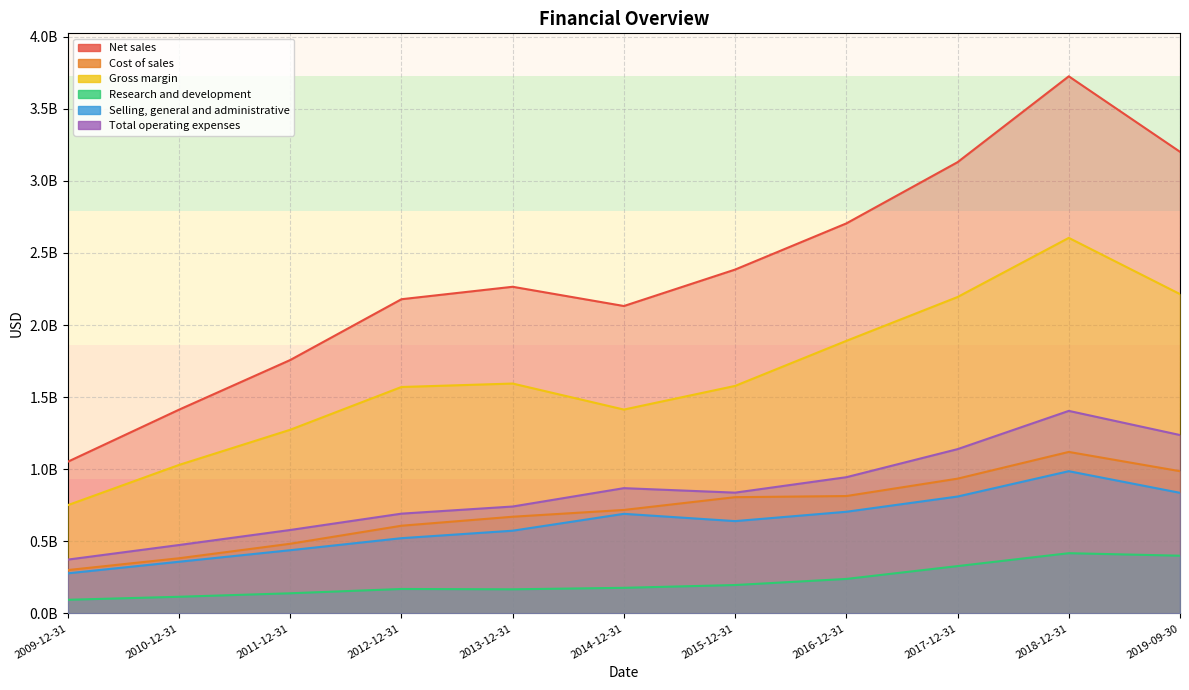

True or false: Research and development and Selling, general and administrative cross at least once.

False